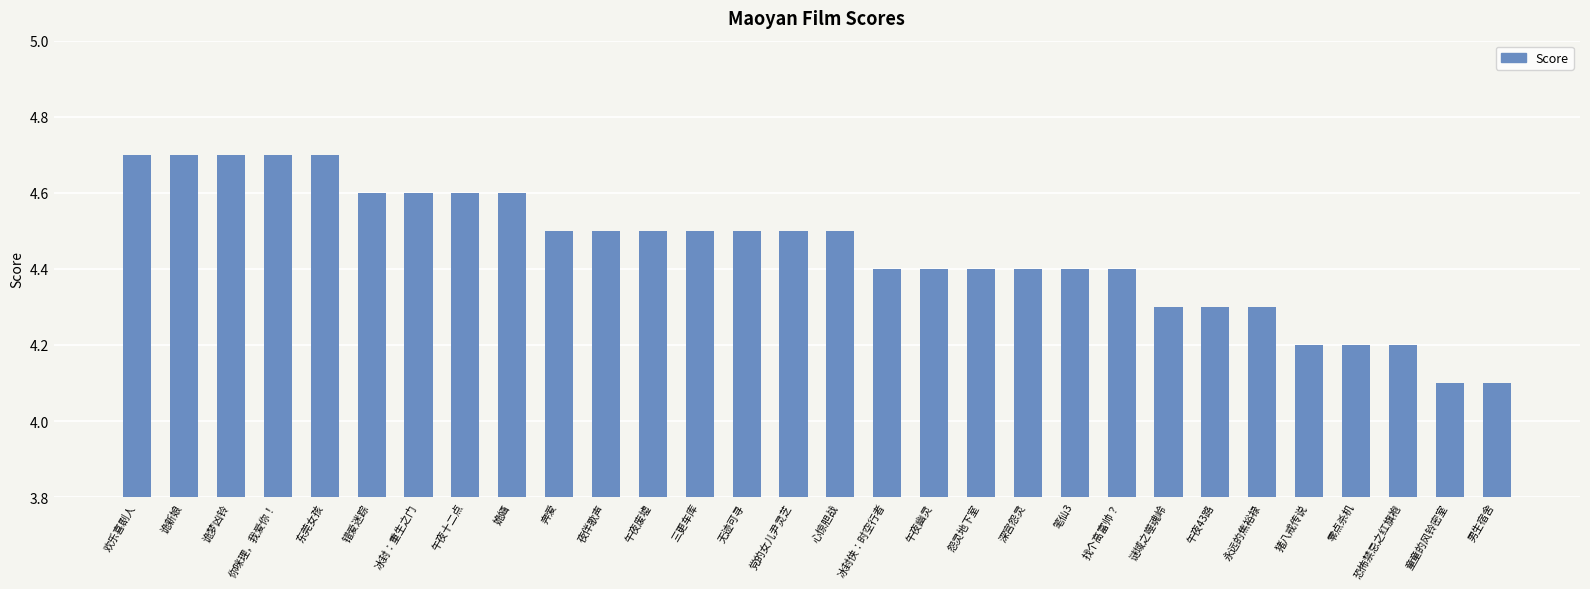

What is the minimum value shown in the chart?

4.1